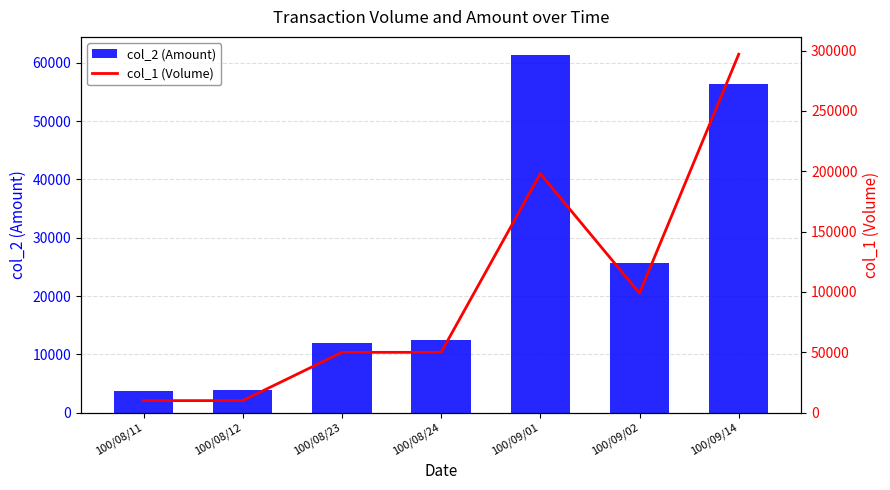

Between 100/08/11 and 100/09/02, which series saw the biggest shift?

col_1 (Volume)